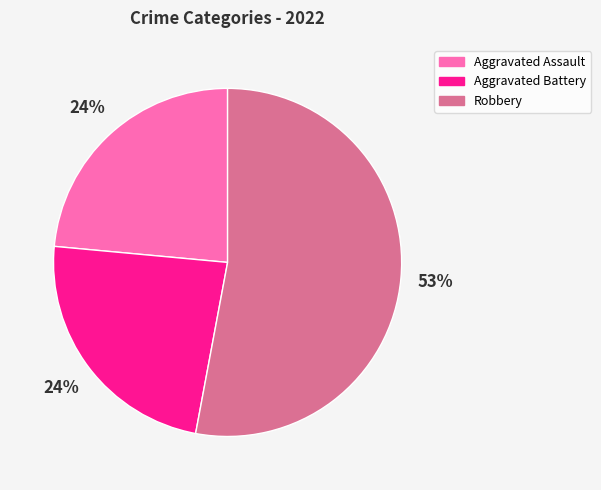

Is the sum of Aggravated Battery and Aggravated Assault greater than half?

No